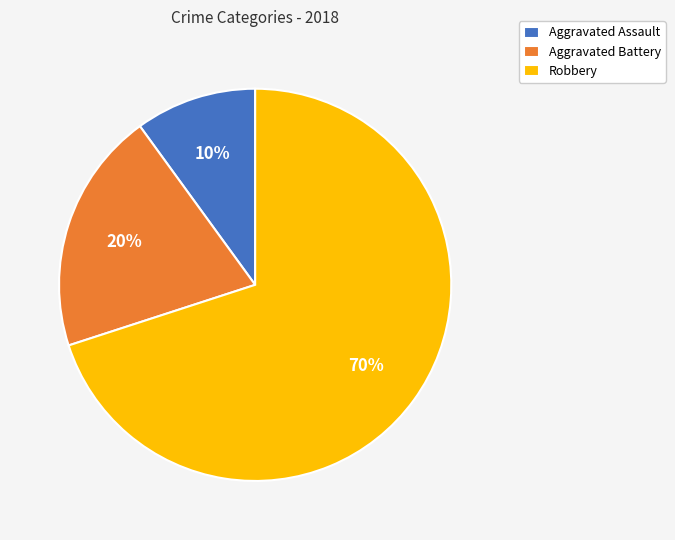

To the nearest percent, what is the average slice percentage?

33%